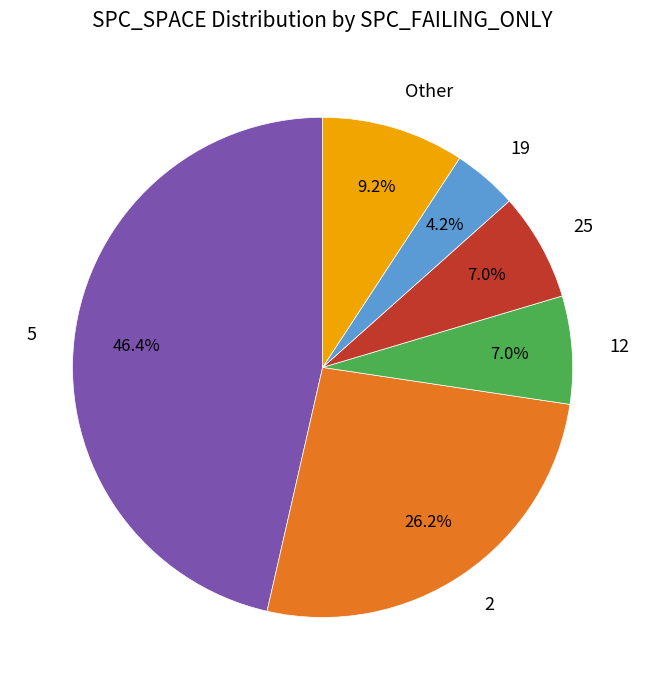

Combined, do 5 and 19 account for over 50%?

Yes